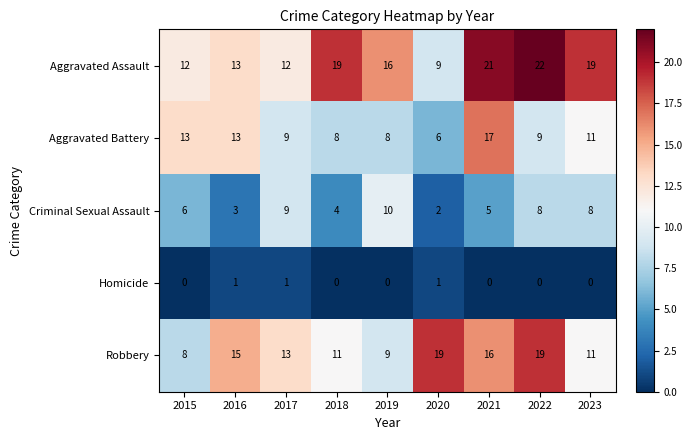

What is the total value across all series at 2020?

37